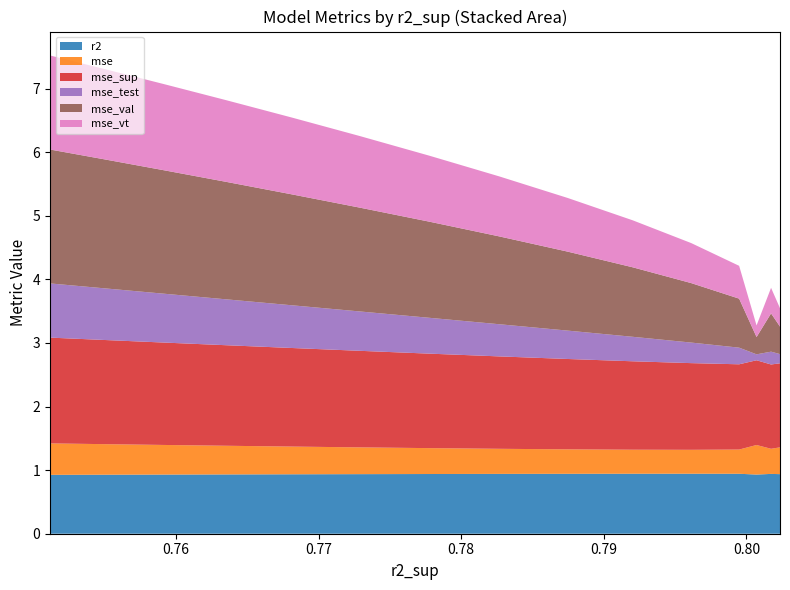

Reading left to right, what are all the values shown in this chart?

r2: model_38_2_1=0.9	model_38_2_2=0.9	model_38_2_0=0.9	model_38_2_3=0.9	model_38_2_4=0.9	model_38_2_5=0.9	model_38_2_6=0.9	model_38_2_7=0.9	model_38_2_8=0.9	model_38_2_9=0.9	model_38_2_10=0.9	model_38_2_11=0.9	model_38_2_12=0.9	model_38_2_13=0.9	model_38_2_14=0.9
mse: model_38_2_1=0.4	model_38_2_2=0.4	model_38_2_0=0.5	model_38_2_3=0.4	model_38_2_4=0.4	model_38_2_5=0.4	model_38_2_6=0.4	model_38_2_7=0.4	model_38_2_8=0.4	model_38_2_9=0.4	model_38_2_10=0.4	model_38_2_11=0.5	model_38_2_12=0.5	model_38_2_13=0.5	model_38_2_14=0.5
mse_sup: model_38_2_1=1.3	model_38_2_2=1.3	model_38_2_0=1.3	model_38_2_3=1.3	model_38_2_4=1.4	model_38_2_5=1.4	model_38_2_6=1.4	model_38_2_7=1.5	model_38_2_8=1.5	model_38_2_9=1.5	model_38_2_10=1.6	model_38_2_11=1.6	model_38_2_12=1.6	model_38_2_13=1.6	model_38_2_14=1.7
mse_test: model_38_2_1=0.1	model_38_2_2=0.2	model_38_2_0=0.1	model_38_2_3=0.3	model_38_2_4=0.3	model_38_2_5=0.4	model_38_2_6=0.4	model_38_2_7=0.5	model_38_2_8=0.6	model_38_2_9=0.6	model_38_2_10=0.7	model_38_2_11=0.7	model_38_2_12=0.8	model_38_2_13=0.8	model_38_2_14=0.9
mse_val: model_38_2_1=0.4	model_38_2_2=0.6	model_38_2_0=0.3	model_38_2_3=0.8	model_38_2_4=0.9	model_38_2_5=1.1	model_38_2_6=1.2	model_38_2_7=1.4	model_38_2_8=1.5	model_38_2_9=1.6	model_38_2_10=1.7	model_38_2_11=1.8	model_38_2_12=1.9	model_38_2_13=2.0	model_38_2_14=2.1
mse_vt: model_38_2_1=0.3	model_38_2_2=0.4	model_38_2_0=0.2	model_38_2_3=0.5	model_38_2_4=0.6	model_38_2_5=0.7	model_38_2_6=0.8	model_38_2_7=0.9	model_38_2_8=1.0	model_38_2_9=1.1	model_38_2_10=1.2	model_38_2_11=1.3	model_38_2_12=1.4	model_38_2_13=1.4	model_38_2_14=1.5